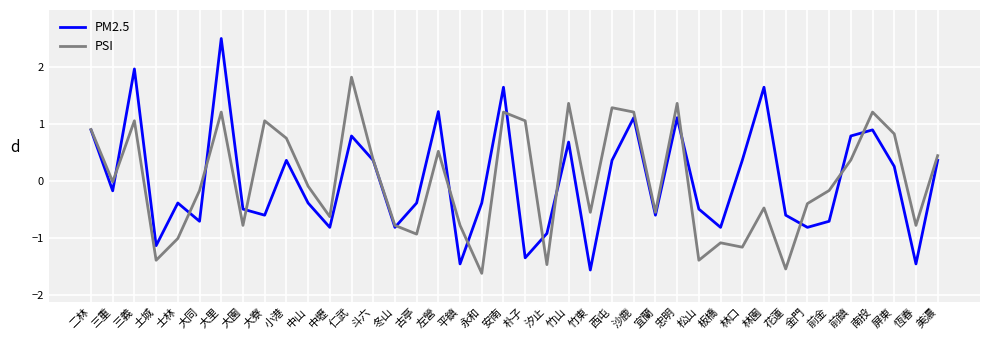

What position from the right is 土城?

37